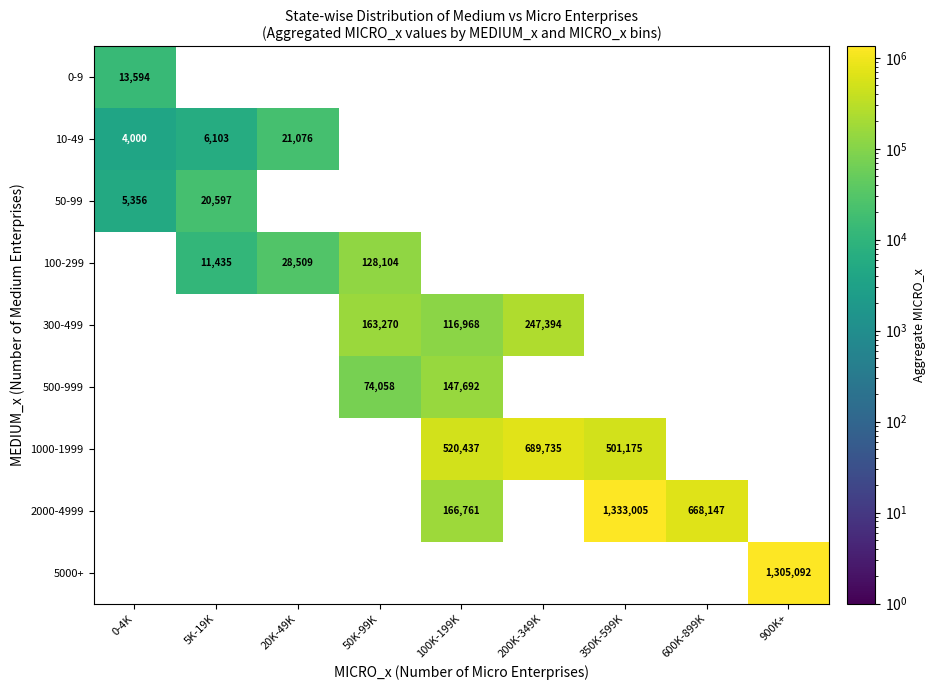

Is it true that 1000-1999 equals 193155 at 200K-349K?

False